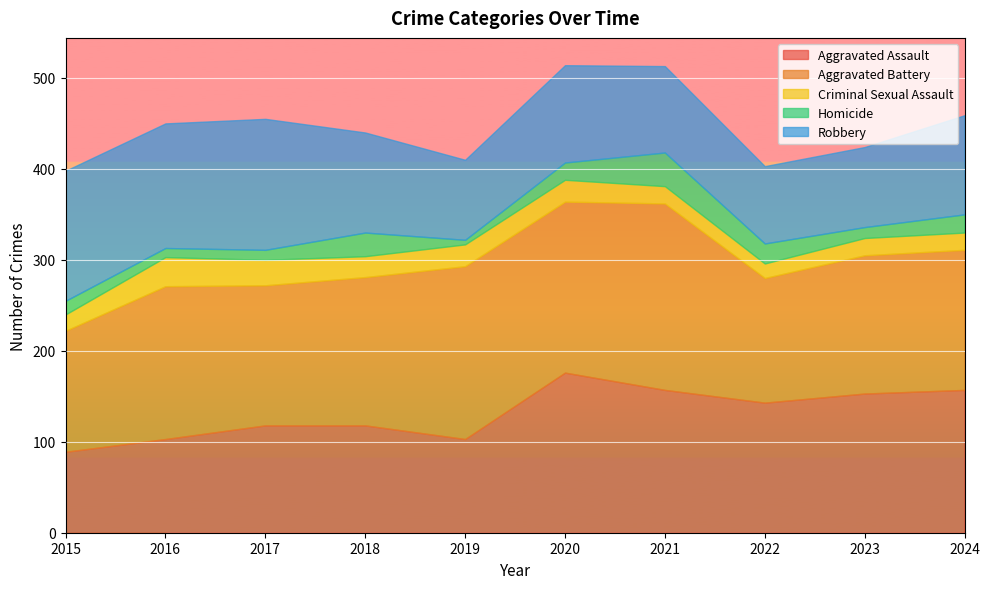

What is the value of the Robbery point at the 6th from the left?

107